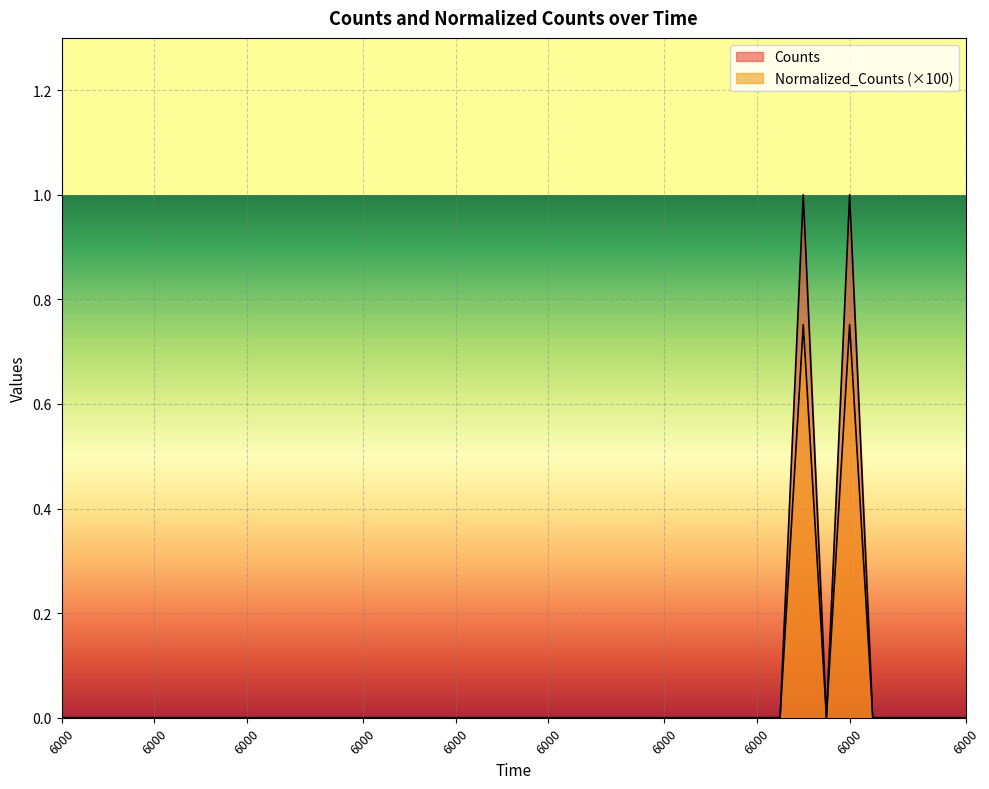

How many lines are shown in the chart?

2